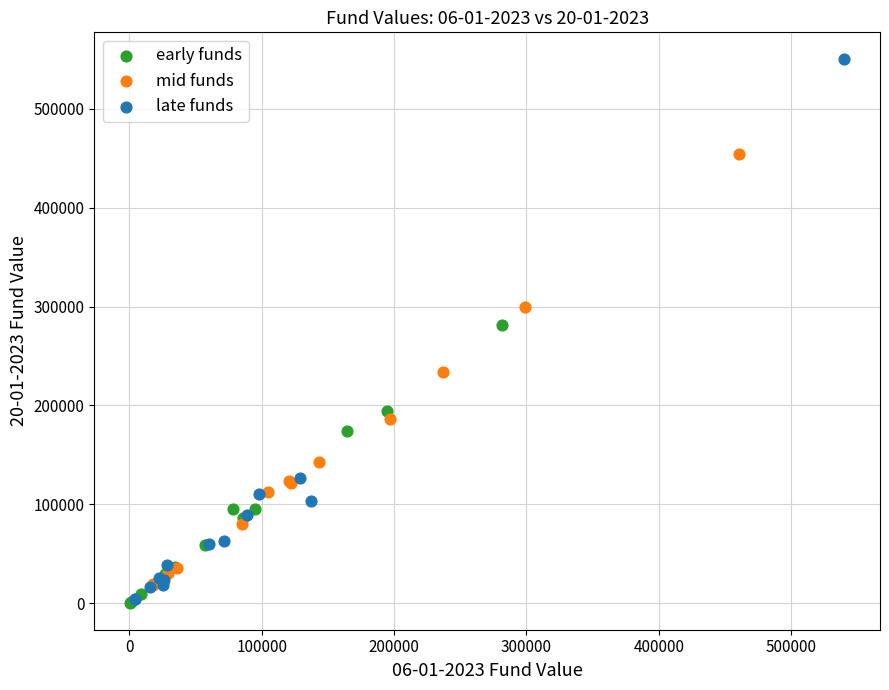

What are all the series names shown in the legend?

early funds, mid funds, late funds